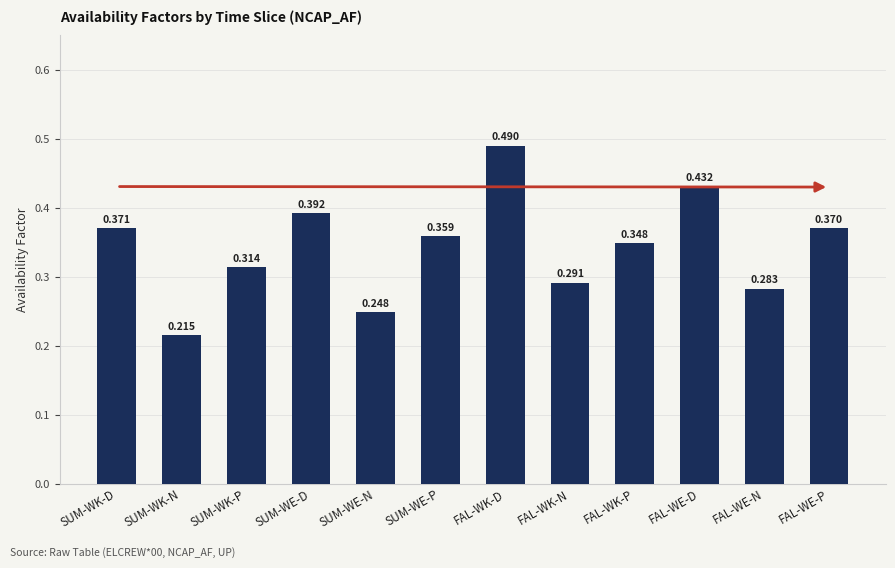

Rank the categories by value from highest to lowest.

FAL-WK-D, FAL-WE-D, SUM-WE-D, SUM-WK-D, FAL-WE-P, SUM-WE-P, FAL-WK-P, SUM-WK-P, FAL-WK-N, FAL-WE-N, SUM-WE-N, SUM-WK-N